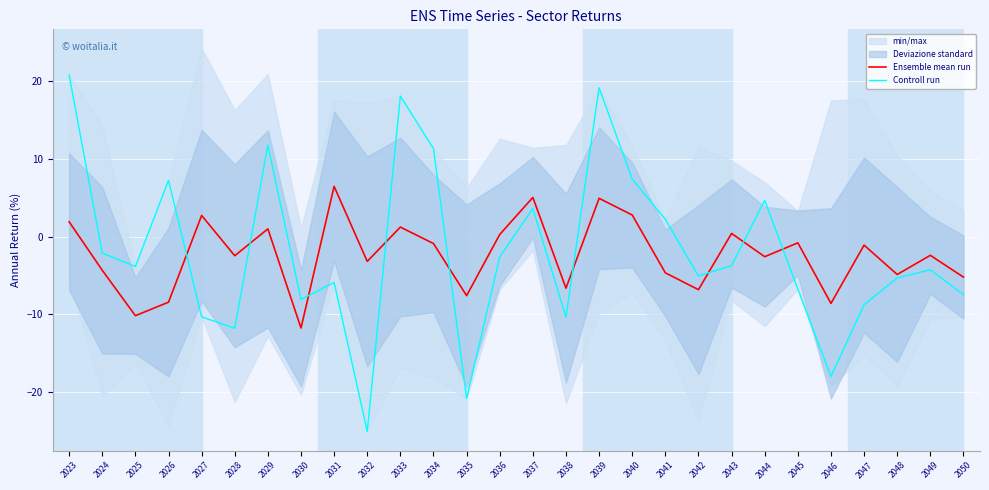

What is the spread (max minus min) of values at 2034?

12.2